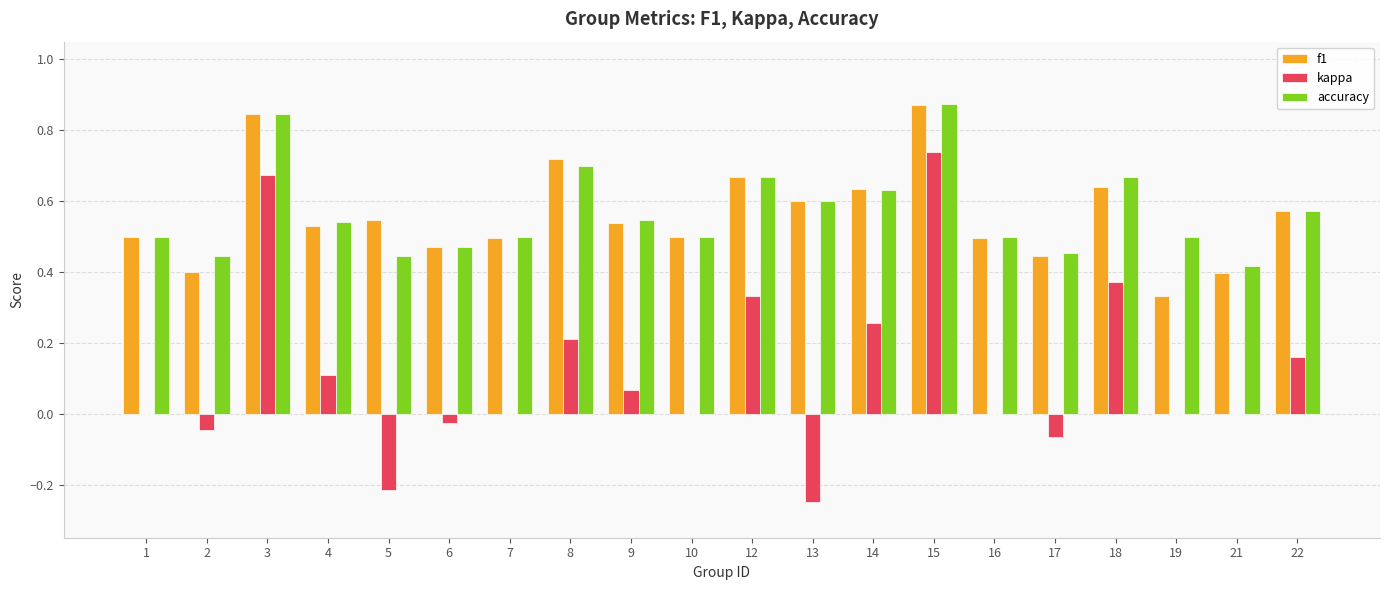

At which category does the chart reach its peak across all series?

15